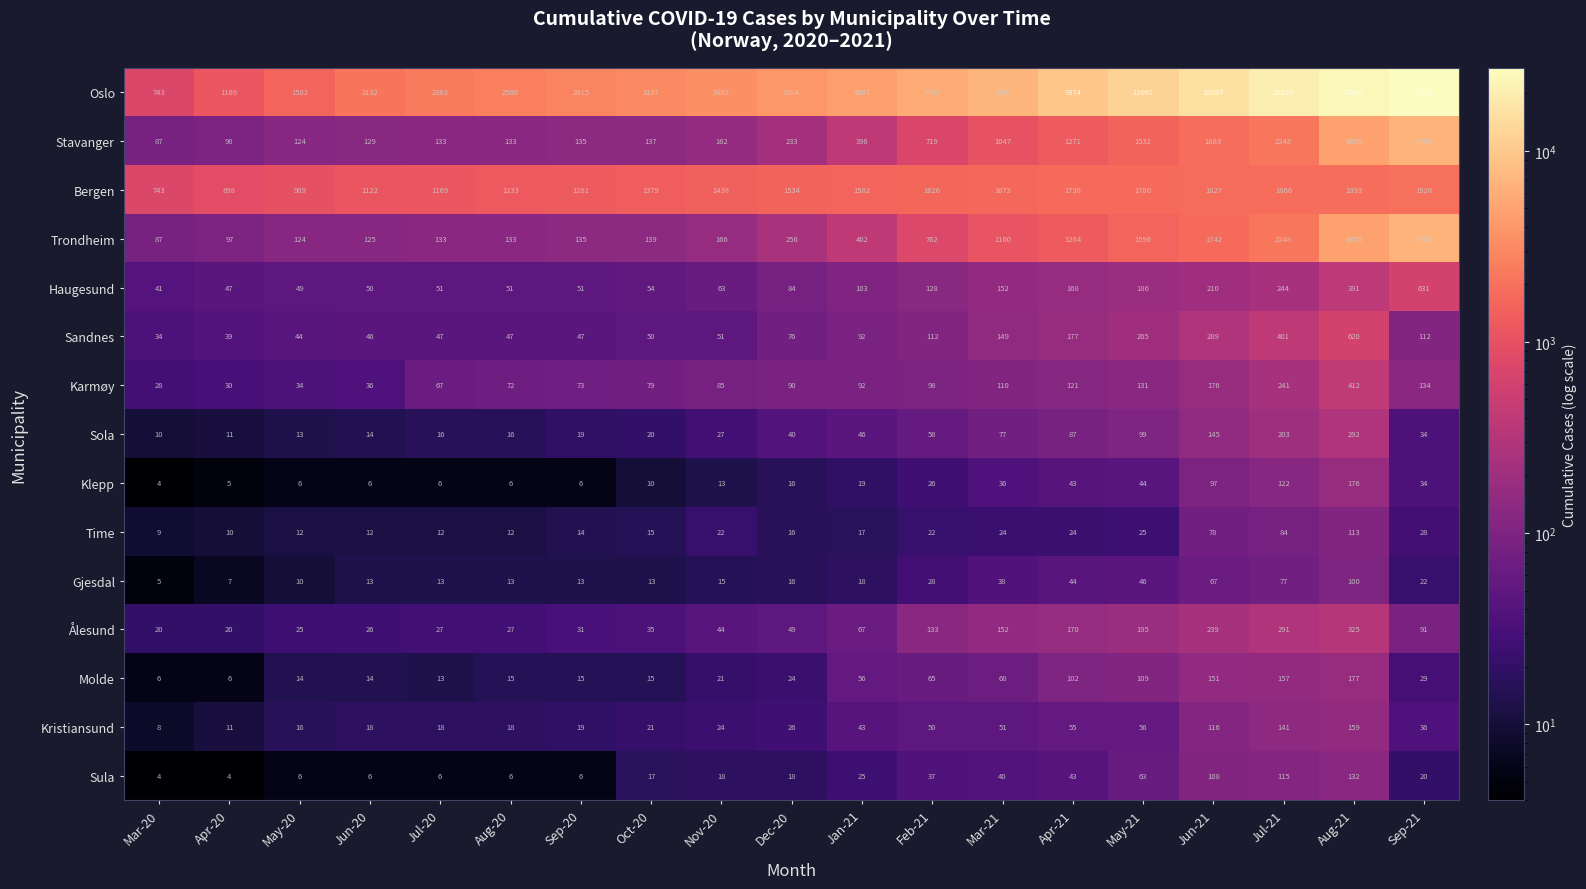

At which label is Sola closest to 151?

Jun-21